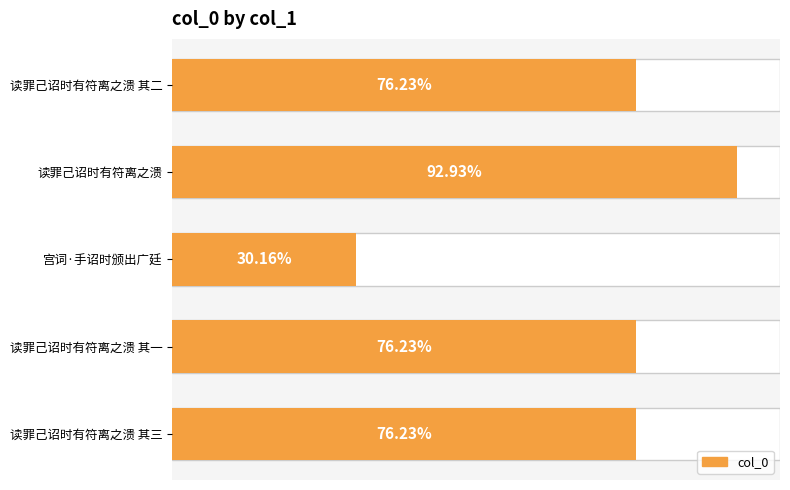

Does the chart contain any negative values?

No